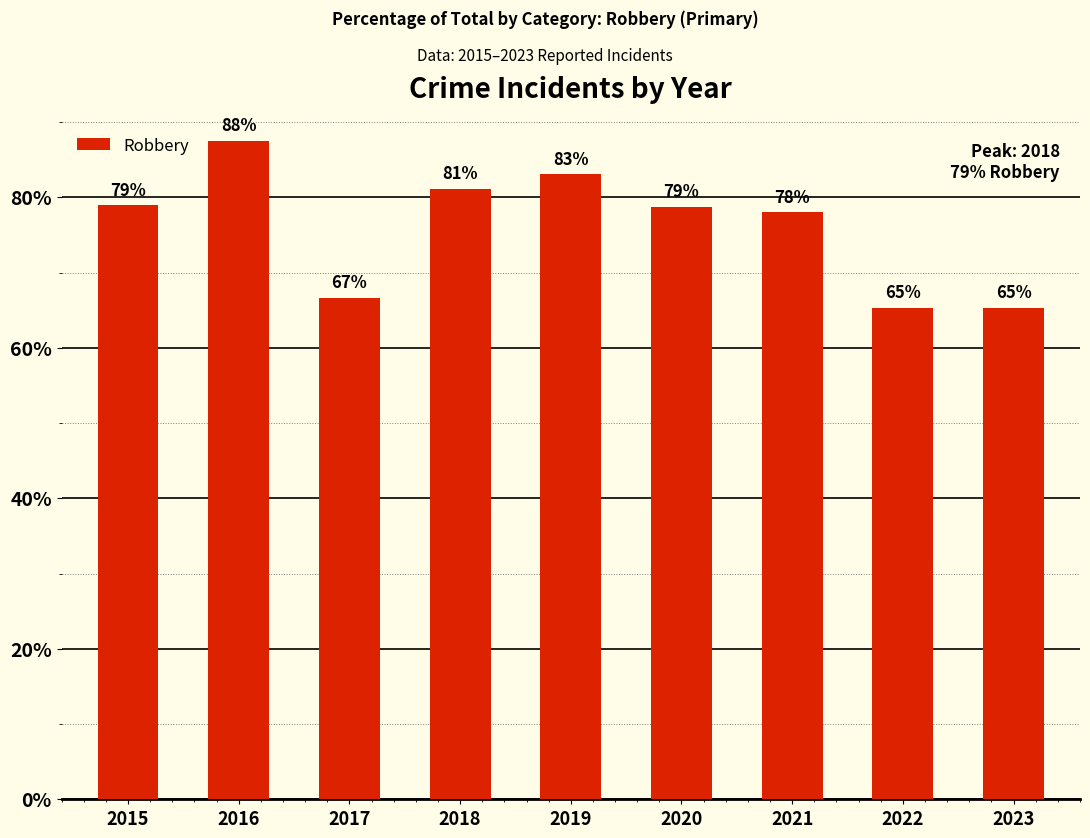

Count the number of categories in the chart.

9